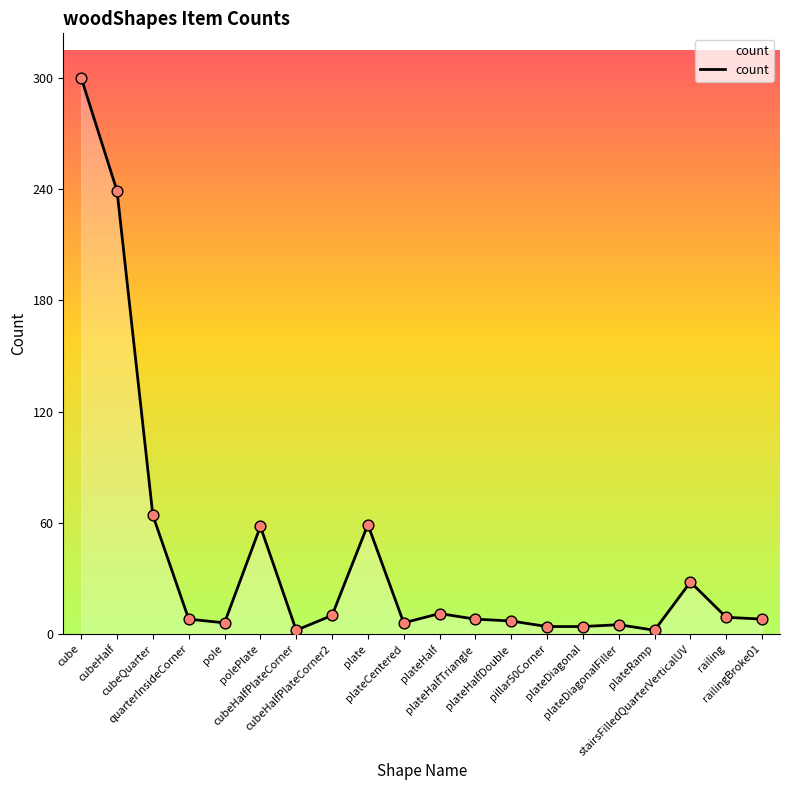

What is the greatest value displayed?

300